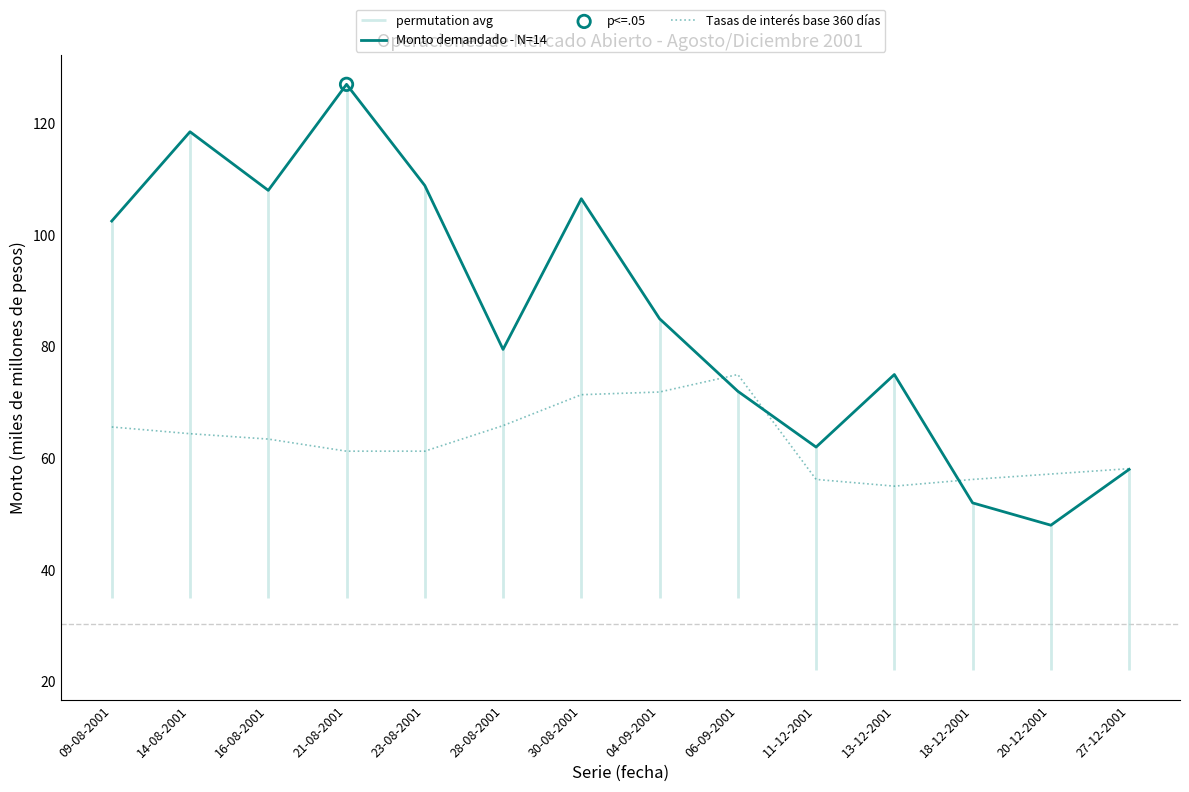

Which series has the widest spread of Y values?

Monto demandado - N=14